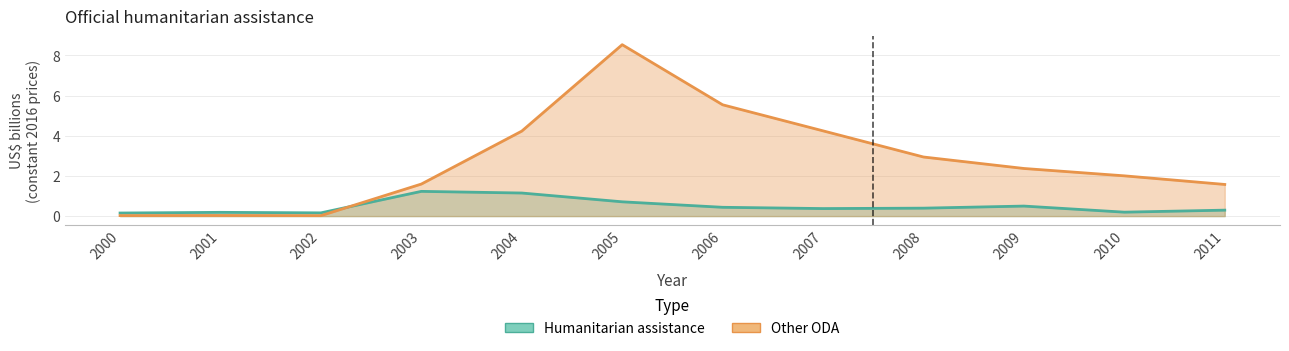

Reading left to right, what are all the values shown in this chart?

Humanitarian assistance: 0.2	0.2	0.2	1.2	1.1	0.7	0.4	0.4	0.4	0.5	0.2	0.3
Other ODA: 0.0	0.0	0.0	1.6	4.2	8.5	5.5	4.2	2.9	2.4	2.0	1.6